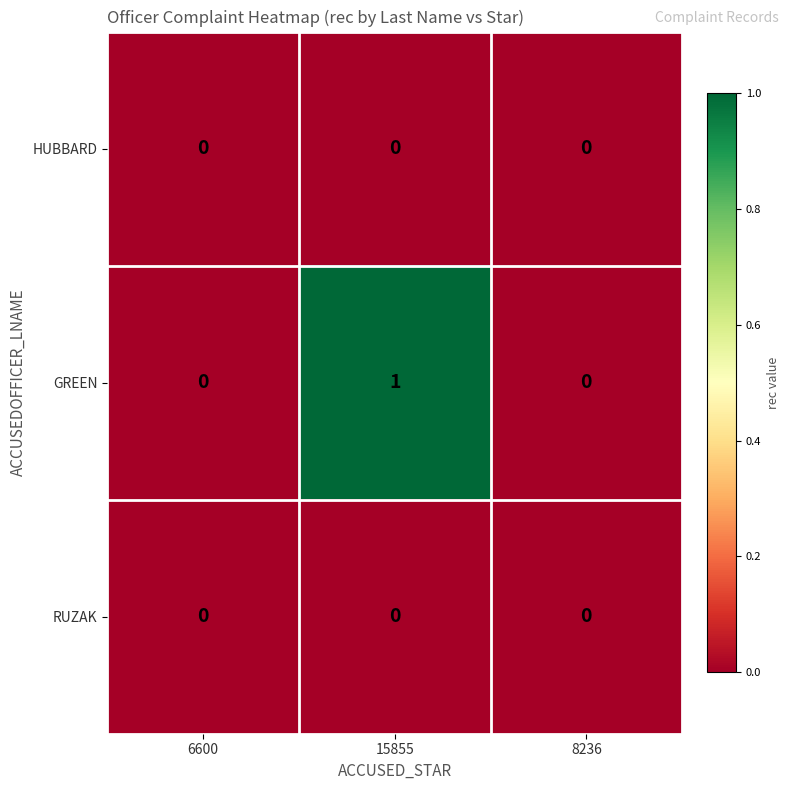

Between 15855 and 8236, which series saw the biggest shift?

GREEN